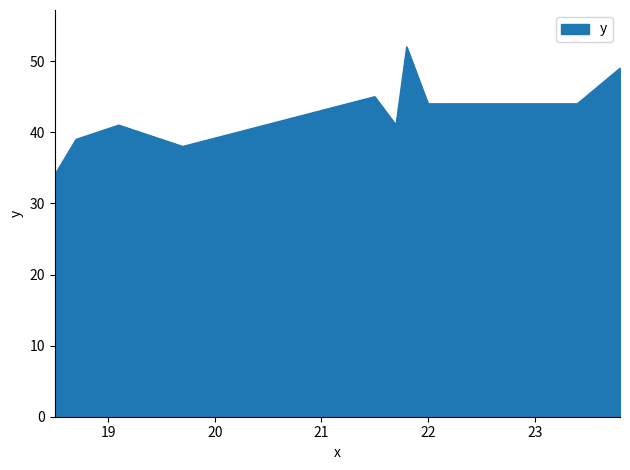

What is the minimum value shown in the chart?

34